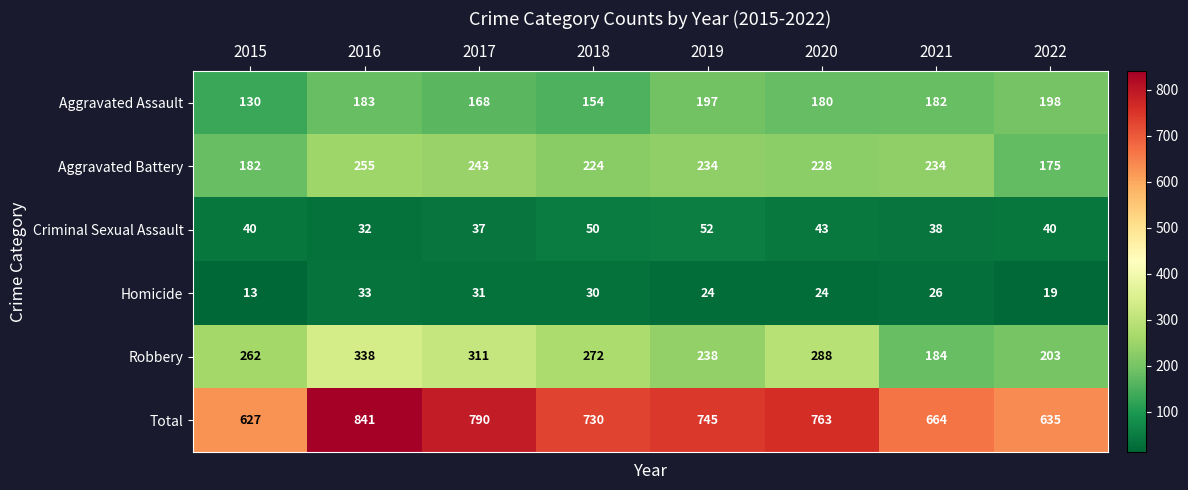

Rank the series at 2019 from highest to lowest value.

Total, Robbery, Aggravated Battery, Aggravated Assault, Criminal Sexual Assault, Homicide